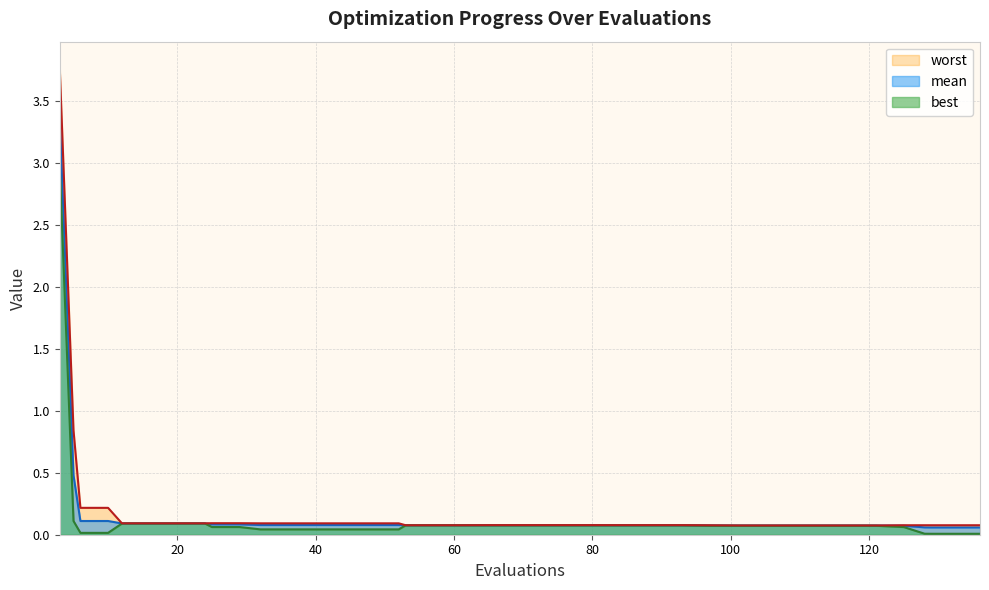

Which series has the largest total across all categories?

worst